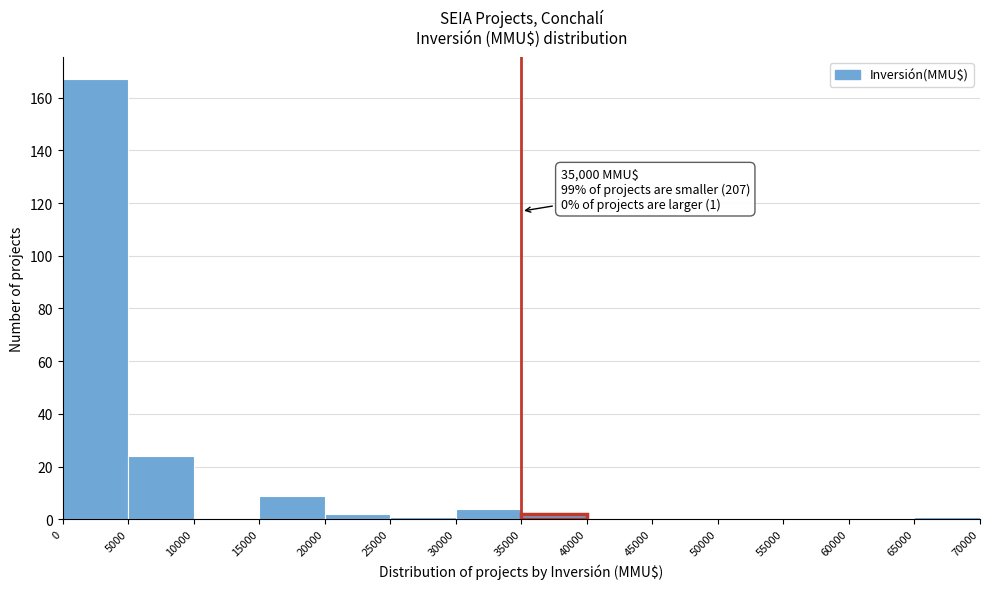

Over which range of the x-axis is the bar tallest?

0 to 5000